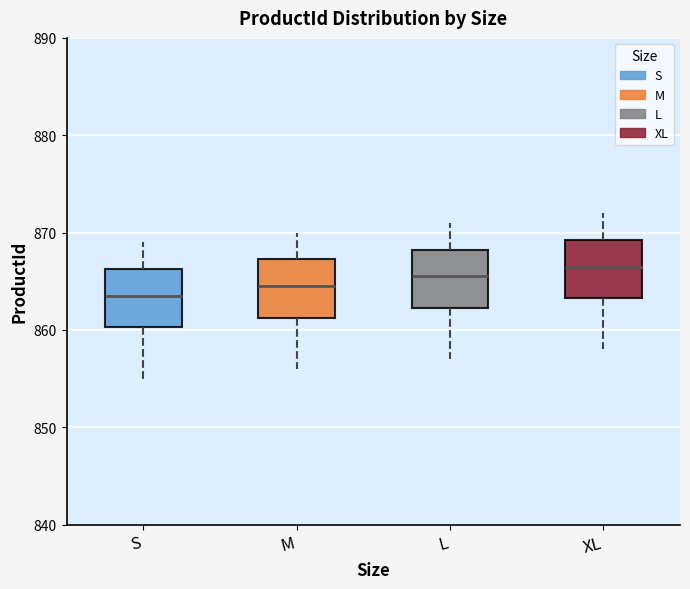

Which box's median line is the lowest?

S